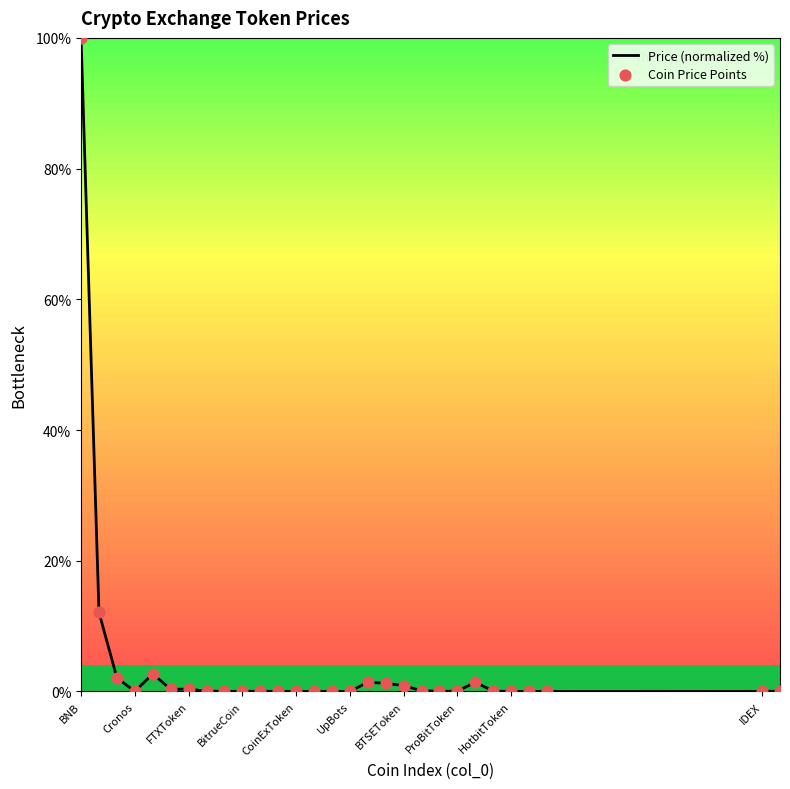

What is the maximum value shown in the chart?

100.0